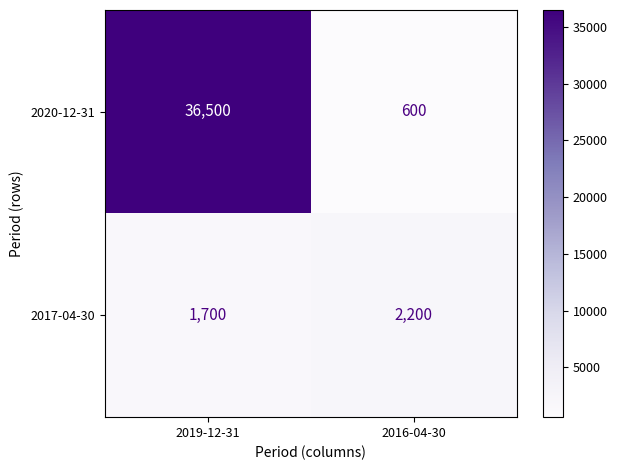

What is the total value across all series at 2016-04-30?

2800